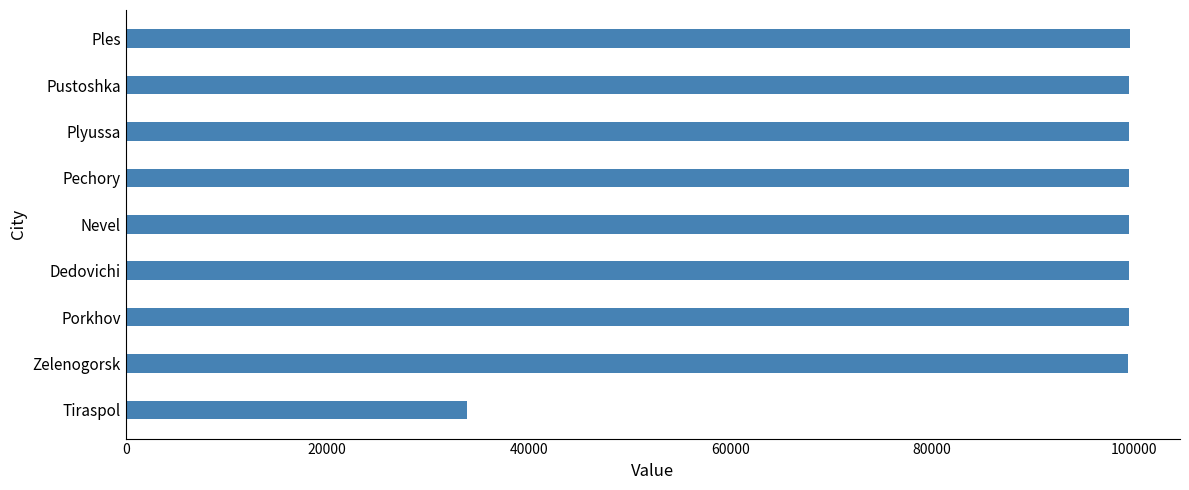

What is the difference between the second highest and minimum values?

65715